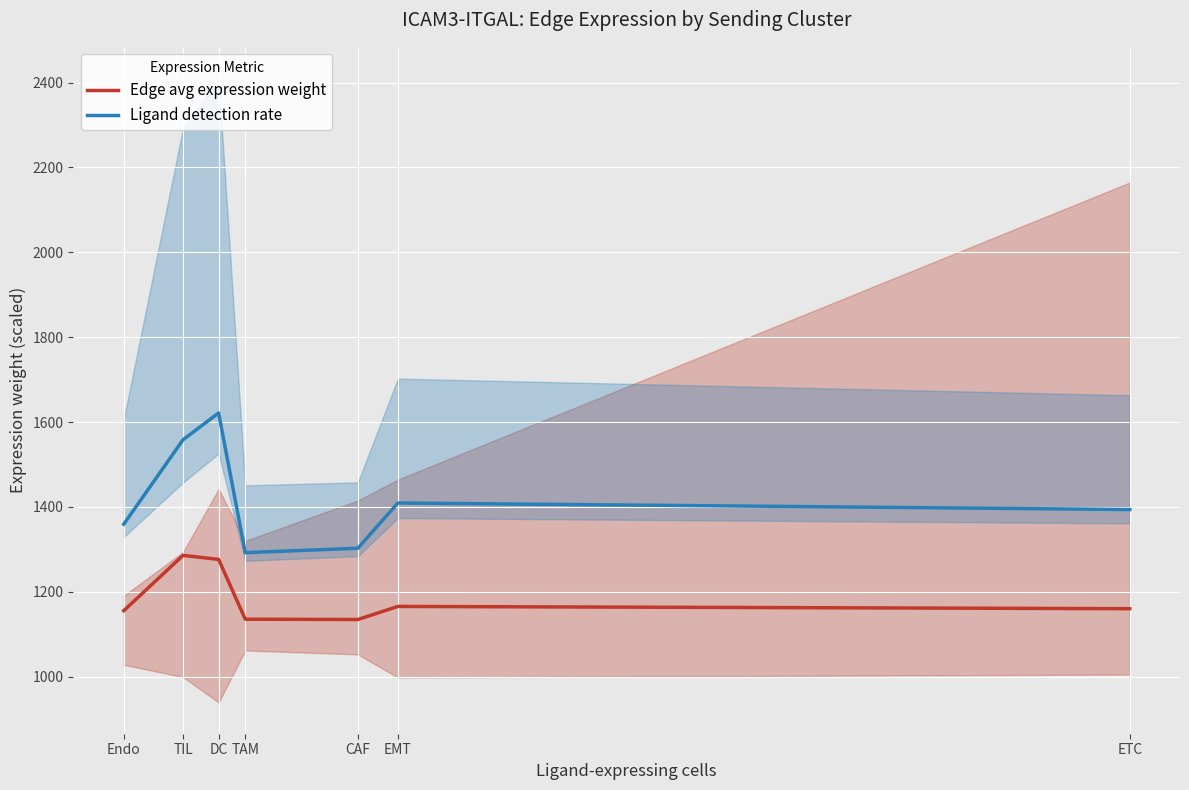

True or false: Ligand detection rate and Edge avg expression weight intersect in this chart.

False